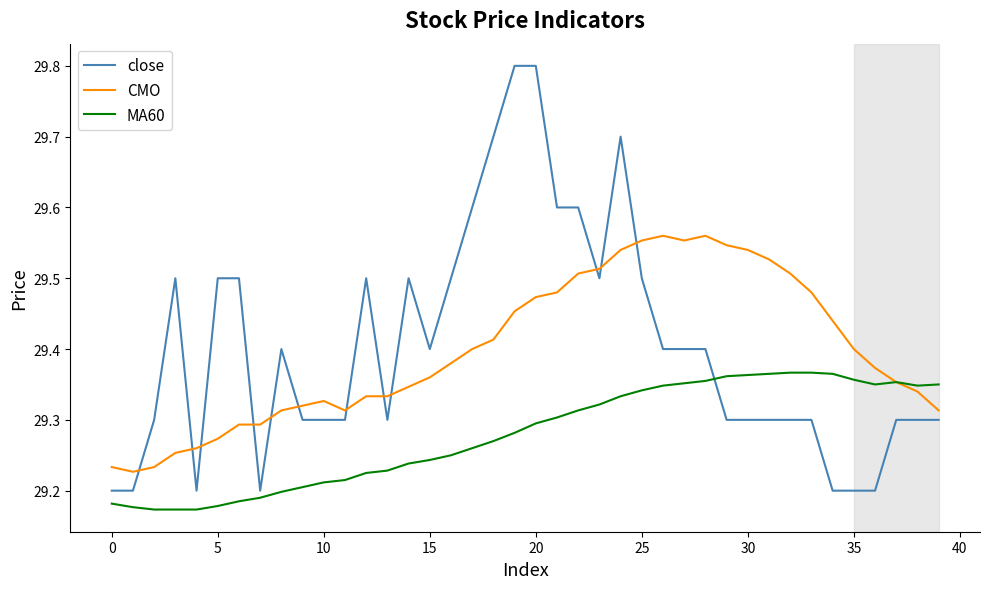

True or false: CMO and MA60 intersect in this chart.

True